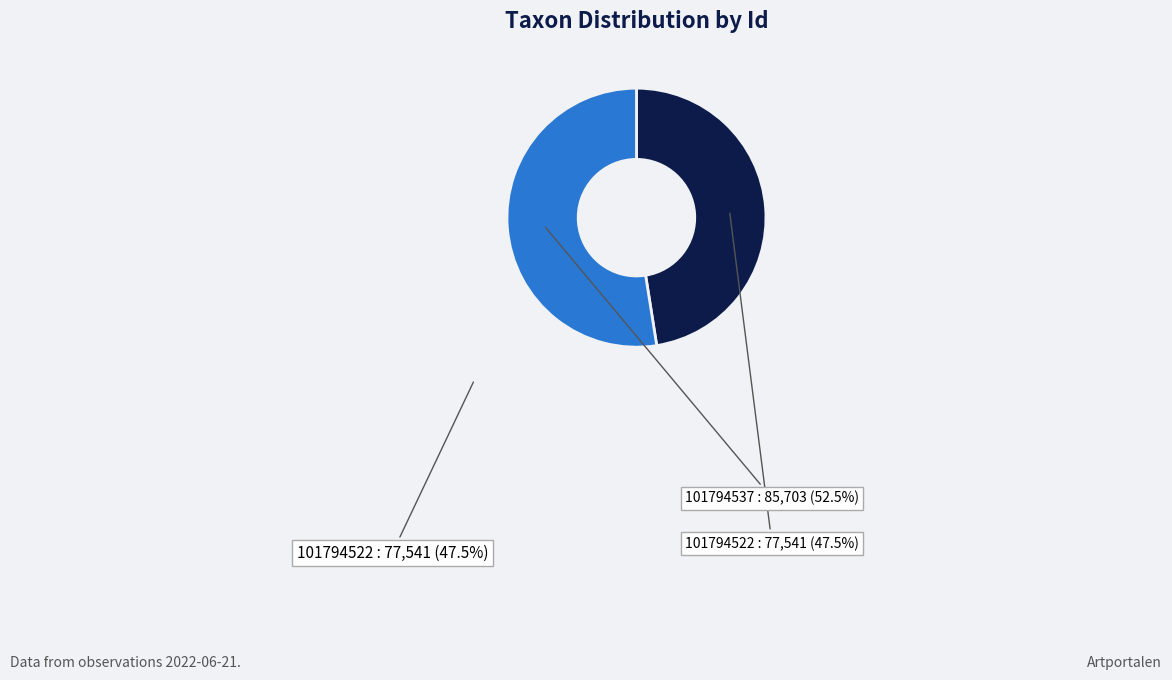

What is the majority slice?

101794537